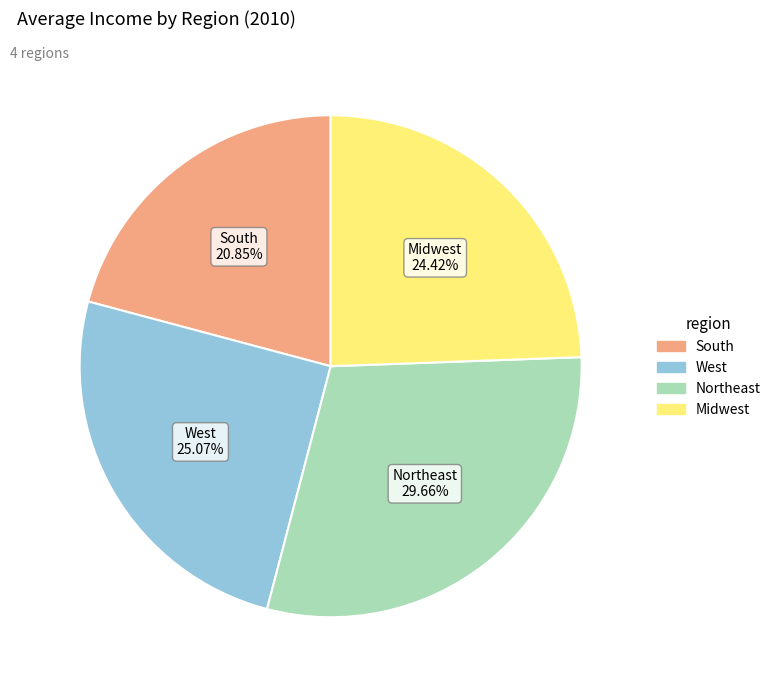

Between South and Northeast, which is larger?

Northeast